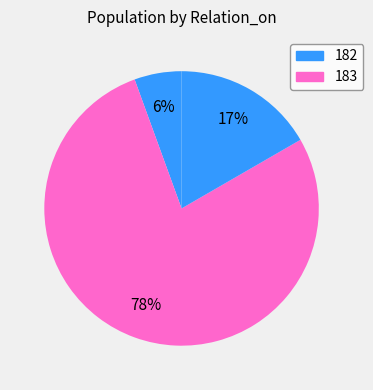

How many slices are in this pie chart?

3